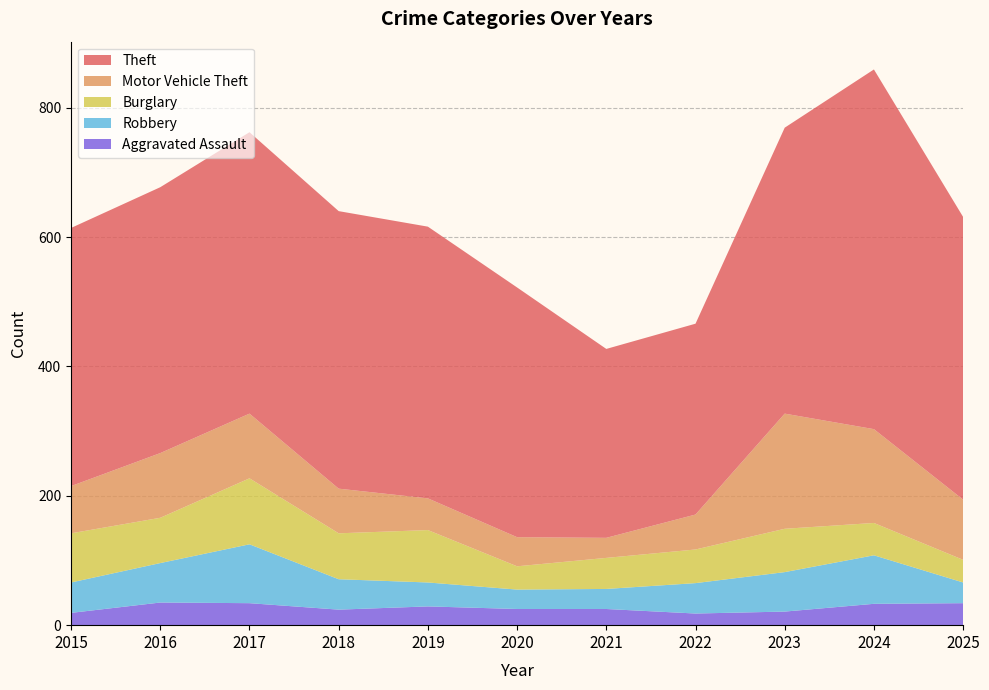

Reading left to right, what are all the values shown in this chart?

Aggravated Assault: 19	35	34	24	29	25	25	18	21	33	34
Burglary: 76	70	102	71	81	36	48	52	67	50	35
Motor Vehicle Theft: 73	100	100	69	49	45	31	54	178	145	93
Robbery: 47	61	91	47	37	30	31	47	61	75	32
Theft: 399	411	435	429	420	386	292	295	442	556	437